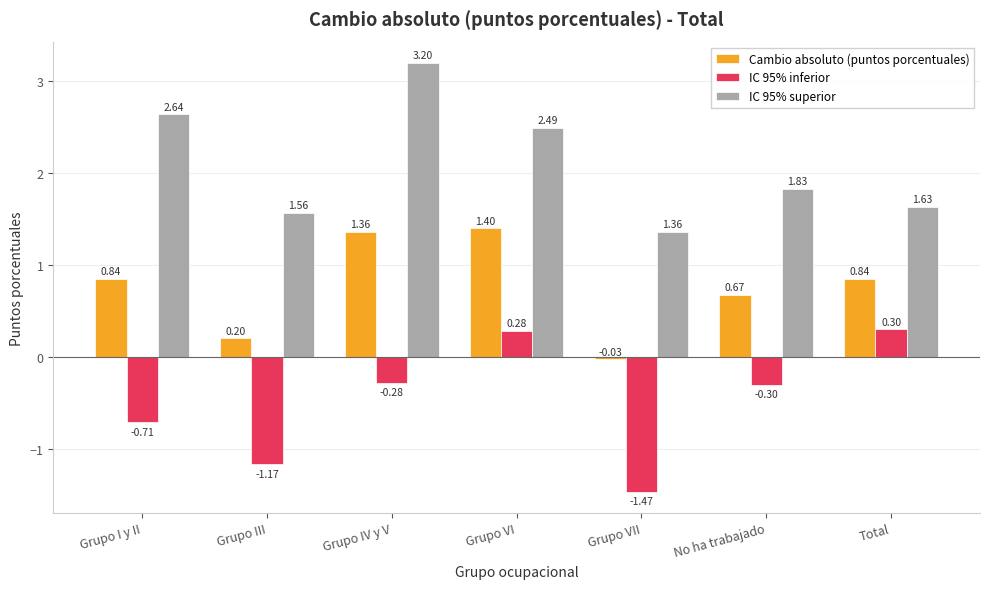

Which series has the largest range (max minus min)?

IC 95% superior